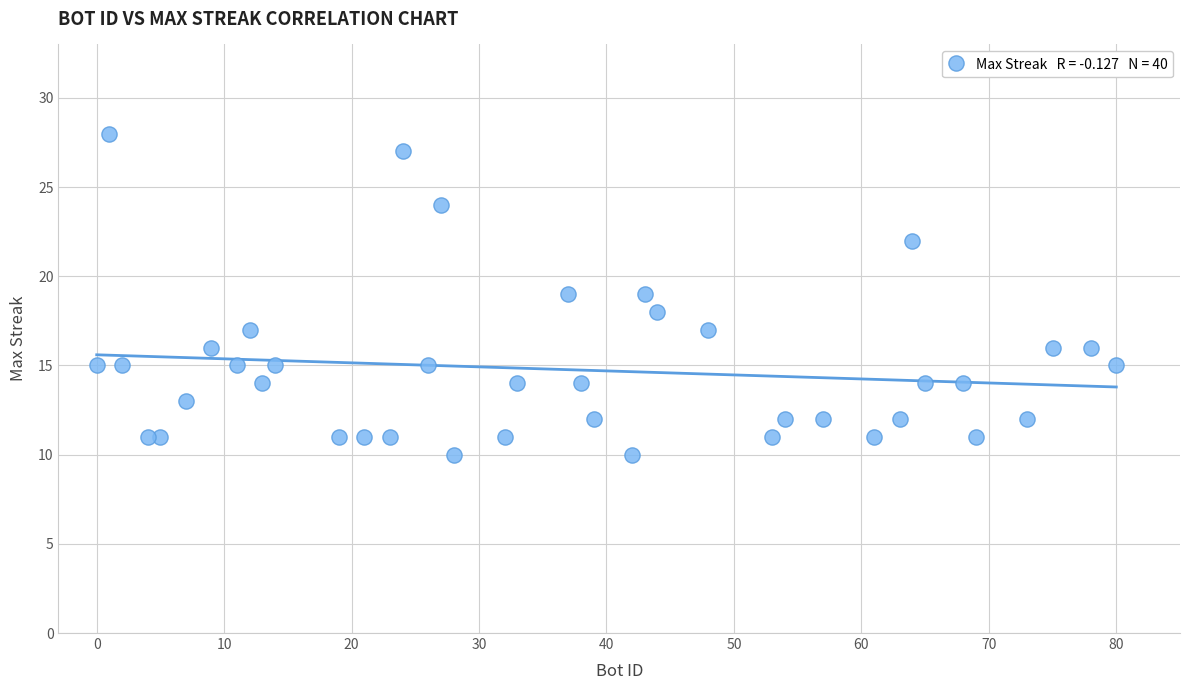

What is the range of Y values (max minus min)?

18